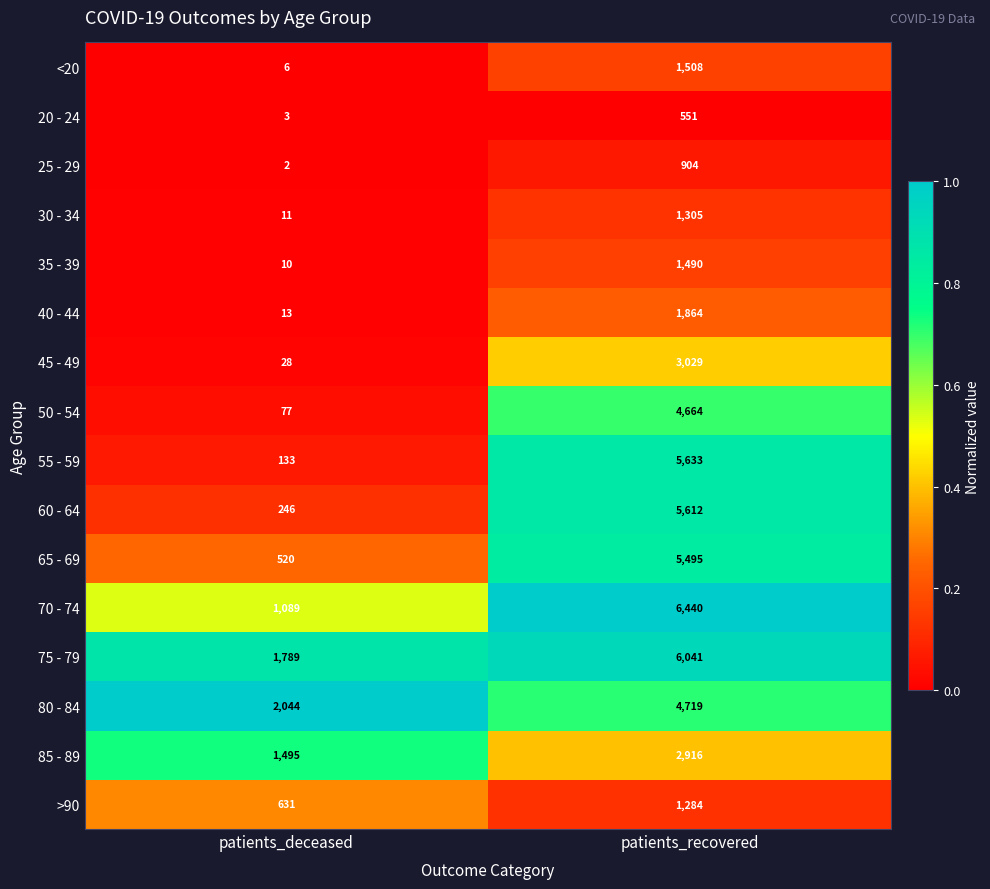

At which category does the chart reach its peak across all series?

patients_recovered